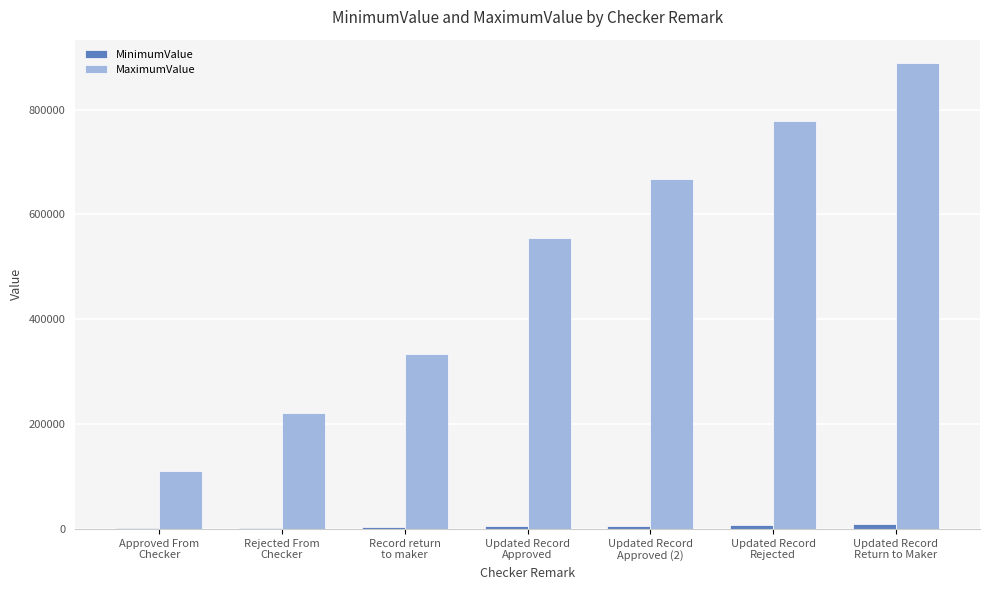

What is the sum of all MaximumValue values?

3555552